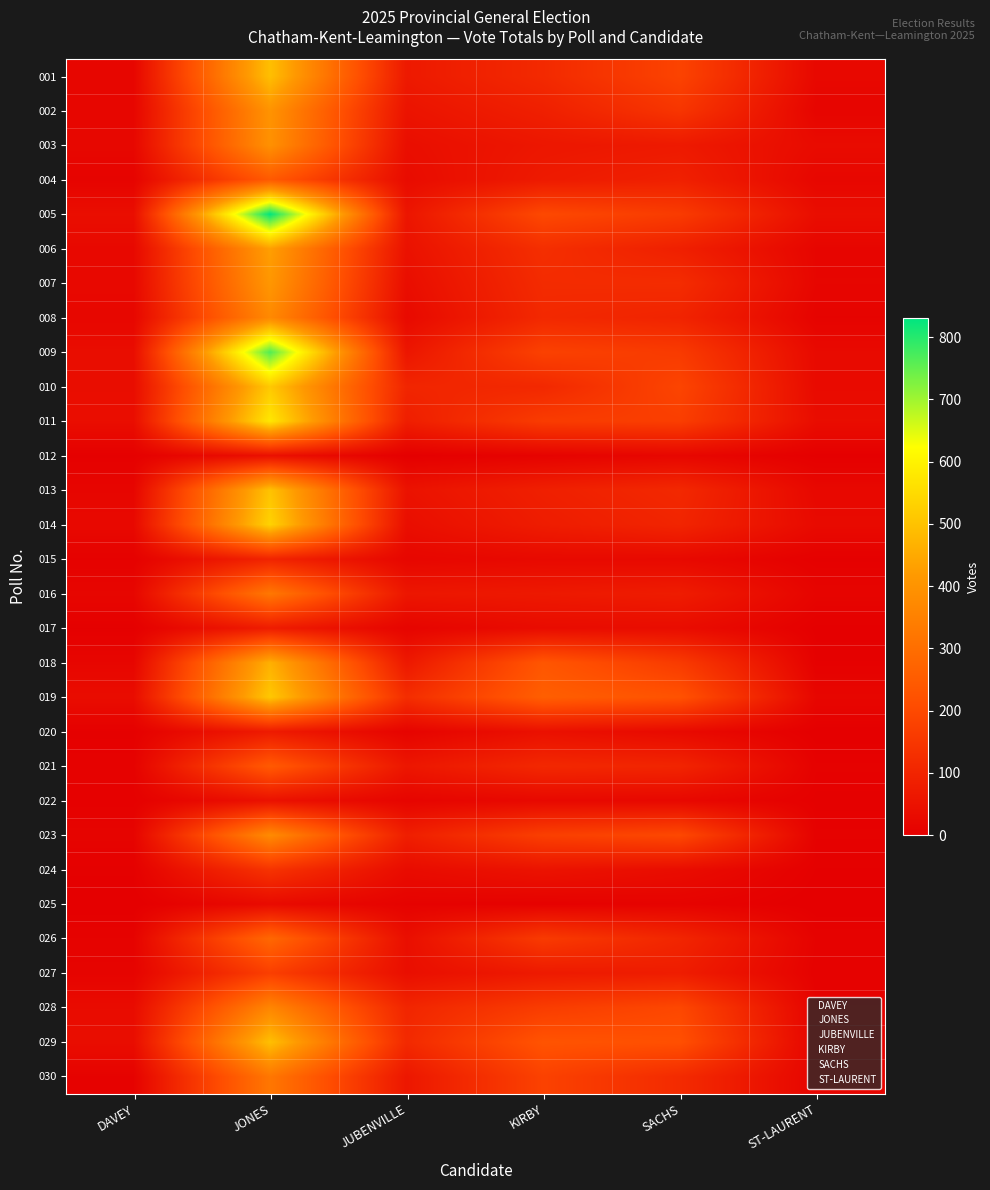

What is the difference between the 011 values at ST-LAURENT and JUBENVILLE?

47